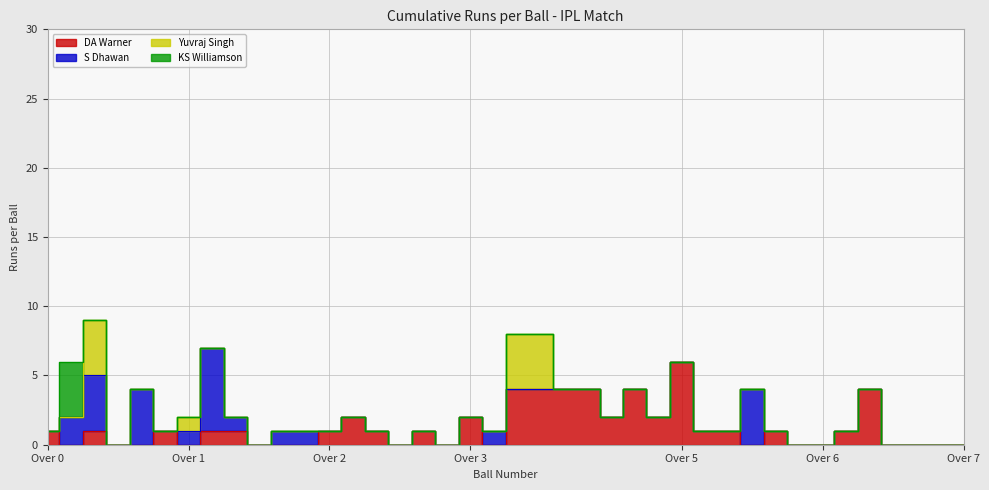

Reading left to right, extract all data points from this chart.

DA Warner: 0.1=1	0.2=0	0.3=1	0.4=0	0.5=0	0.6=1	1.1=0	1.2=1	1.3=1	1.4=0	1.5=0	1.6=0	2.1=1	2.2=2	2.3=1	2.4=0	2.5=1	2.6=0	3.1=2	3.2=0	3.3=4	3.4=4	3.5=4	3.6=4	4.2=2	4.4=4	4.5=2	5.1=6	5.2=1	5.3=1	5.4=0	5.5=1	5.6=0	6.1=0	6.2=1	6.3=4	6.4=0	6.5=0	6.6=0	7.1=0
S Dhawan: 0.1=0	0.2=2	0.3=4	0.4=0	0.5=4	0.6=0	1.1=1	1.2=6	1.3=1	1.4=0	1.5=1	1.6=1	2.1=0	2.2=0	2.3=0	2.4=0	2.5=0	2.6=0	3.1=0	3.2=1	3.3=0	3.4=0	3.5=0	3.6=0	4.2=0	4.4=0	4.5=0	5.1=0	5.2=0	5.3=0	5.4=4	5.5=0	5.6=0	6.1=0	6.2=0	6.3=0	6.4=0	6.5=0	6.6=0	7.1=0
Yuvraj Singh: 0.1=0	0.2=0	0.3=4	0.4=0	0.5=0	0.6=0	1.1=1	1.2=0	1.3=0	1.4=0	1.5=0	1.6=0	2.1=0	2.2=0	2.3=0	2.4=0	2.5=0	2.6=0	3.1=0	3.2=0	3.3=4	3.4=4	3.5=0	3.6=0	4.2=0	4.4=0	4.5=0	5.1=0	5.2=0	5.3=0	5.4=0	5.5=0	5.6=0	6.1=0	6.2=0	6.3=0	6.4=0	6.5=0	6.6=0	7.1=0
KS Williamson: 0.1=0	0.2=4	0.3=0	0.4=0	0.5=0	0.6=0	1.1=0	1.2=0	1.3=0	1.4=0	1.5=0	1.6=0	2.1=0	2.2=0	2.3=0	2.4=0	2.5=0	2.6=0	3.1=0	3.2=0	3.3=0	3.4=0	3.5=0	3.6=0	4.2=0	4.4=0	4.5=0	5.1=0	5.2=0	5.3=0	5.4=0	5.5=0	5.6=0	6.1=0	6.2=0	6.3=0	6.4=0	6.5=0	6.6=0	7.1=0